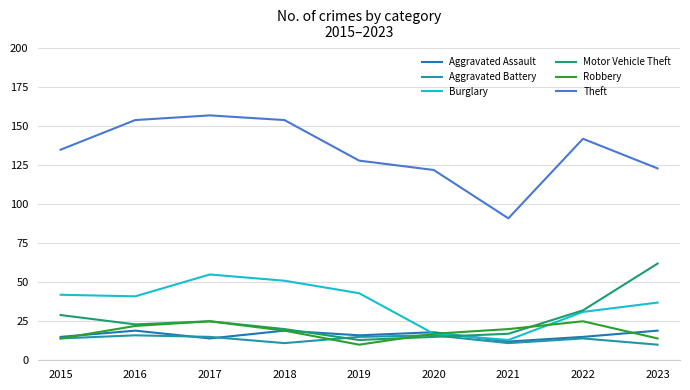

Is it true that Aggravated Battery equals 14 at 2015?

True